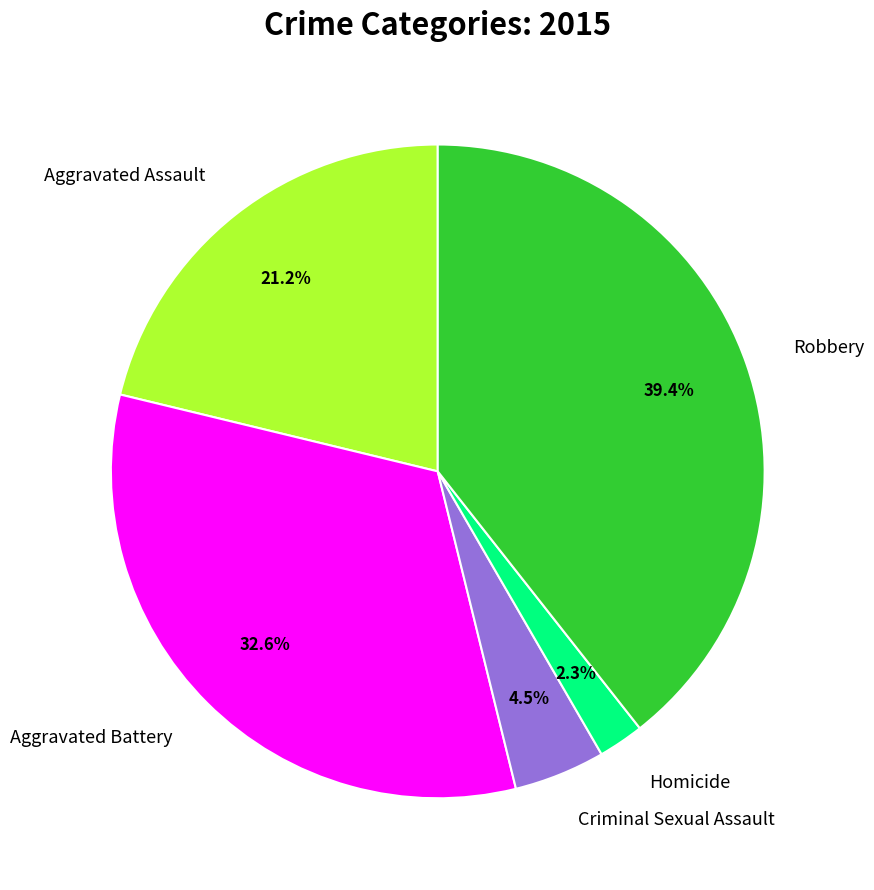

To the nearest percent, what is the combined percentage of Criminal Sexual Assault and Robbery?

44%